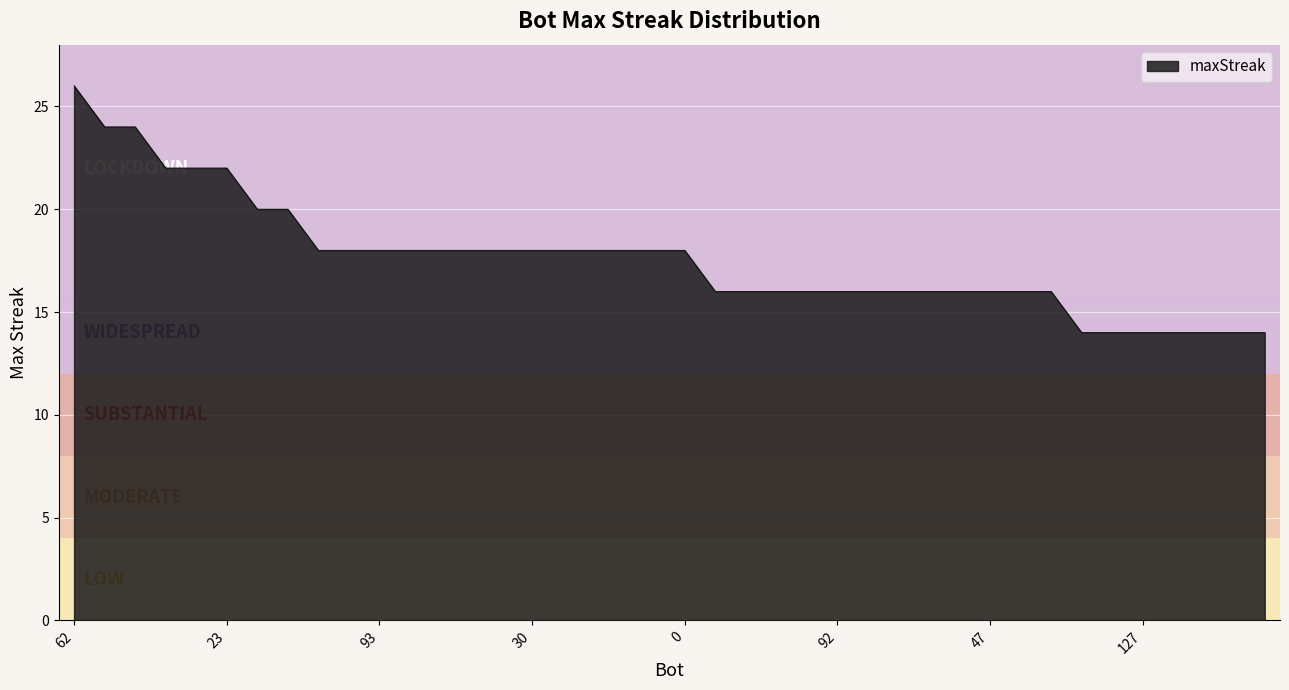

What is the difference between the maximum and minimum values?

12